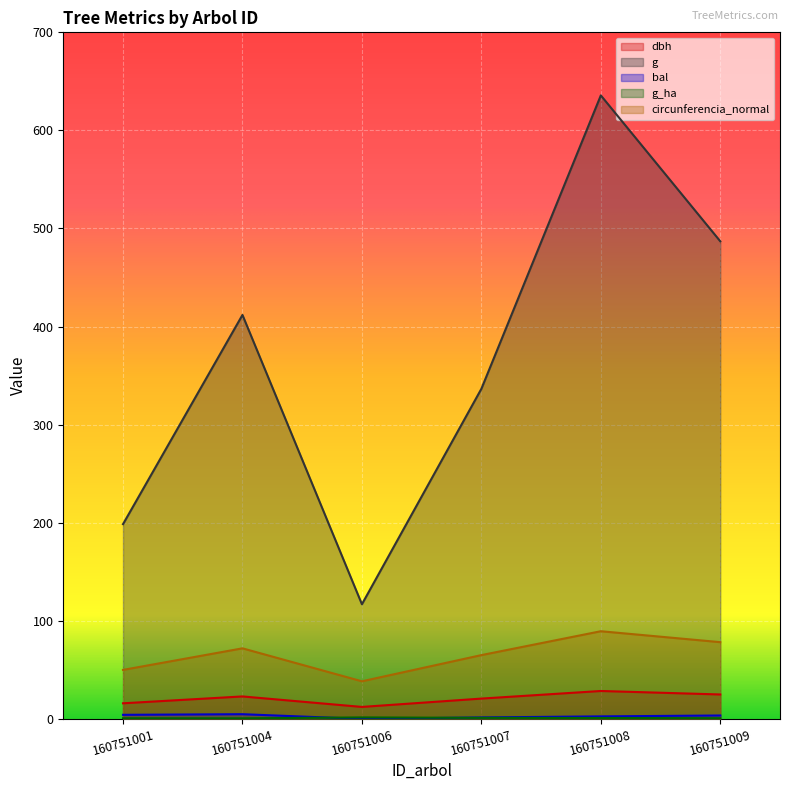

Reading left to right, list all the values displayed in this chart.

dbh: 15.9	22.9	12.2	20.7	28.4	24.9
g: 198.6	411.9	116.9	336.5	635.7	486.9
bal: 4.2	4.8	0.0	1.5	2.6	3.5
g_ha: 0.6	0.6	1.5	1.1	0.9	0.7
circunferencia_normal: 50.0	71.9	38.3	65.0	89.4	78.2